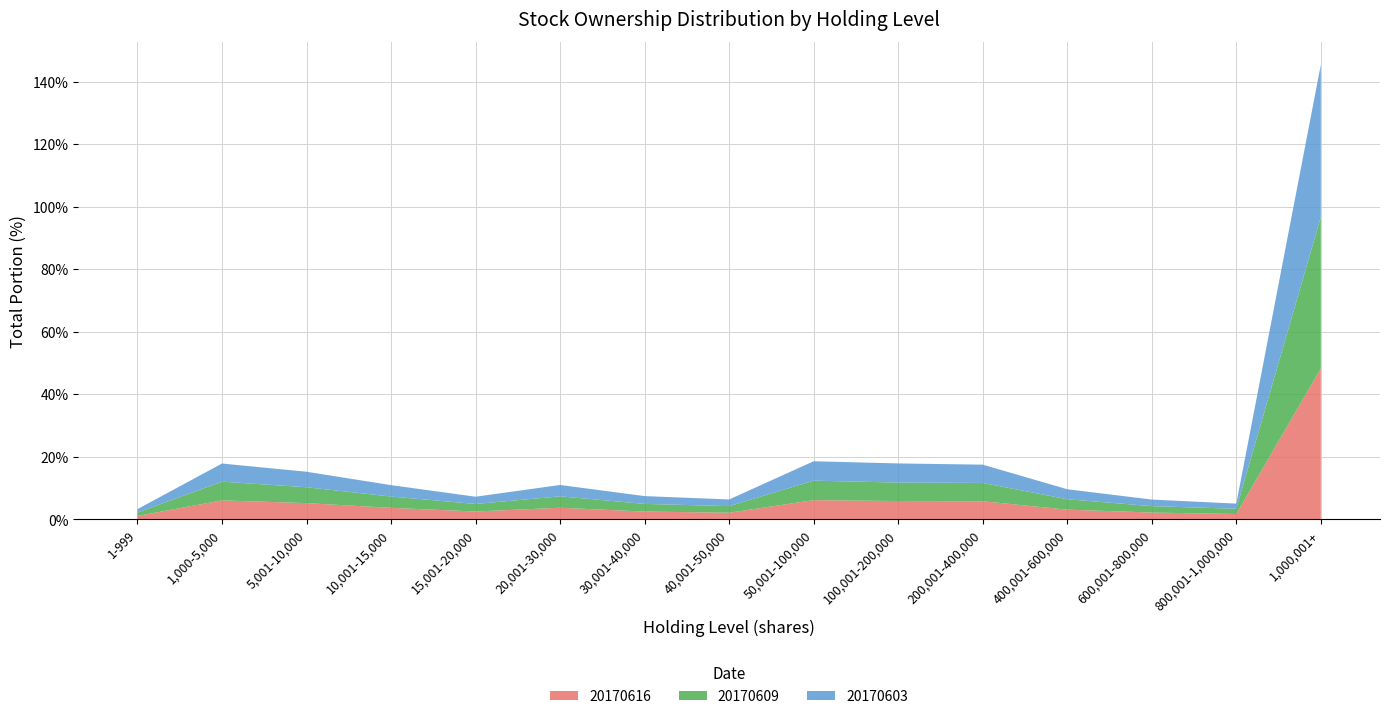

At which category is the sum across all series the highest?

1,000,001+